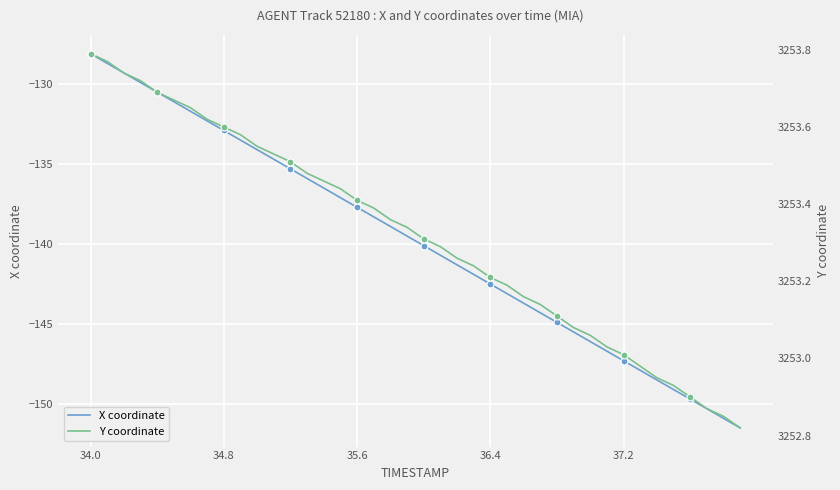

Rank the series by their maximum value, from lowest to highest.

X coordinate, Y coordinate